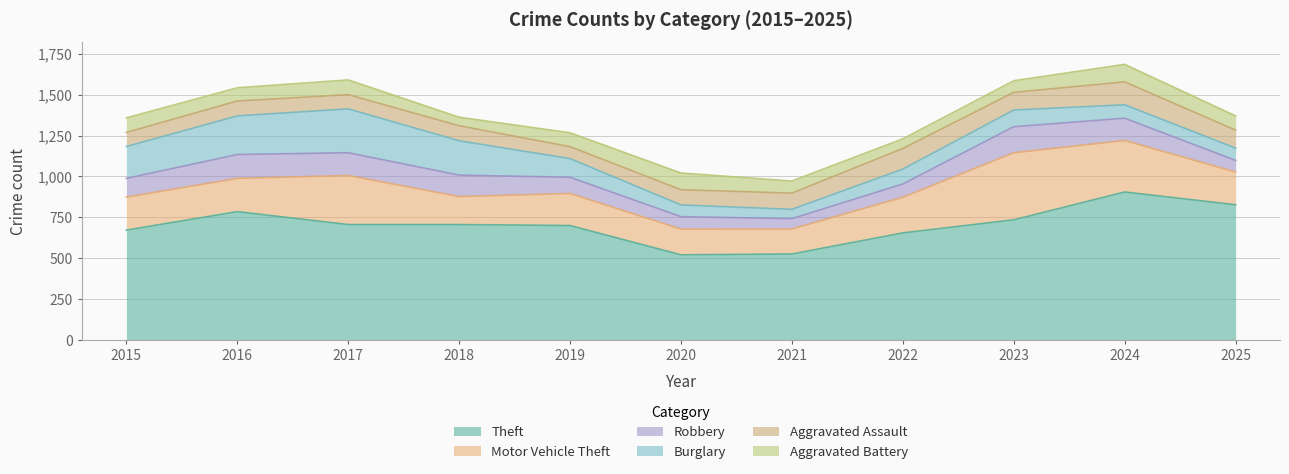

Where is the first local maximum for Burglary?

2017